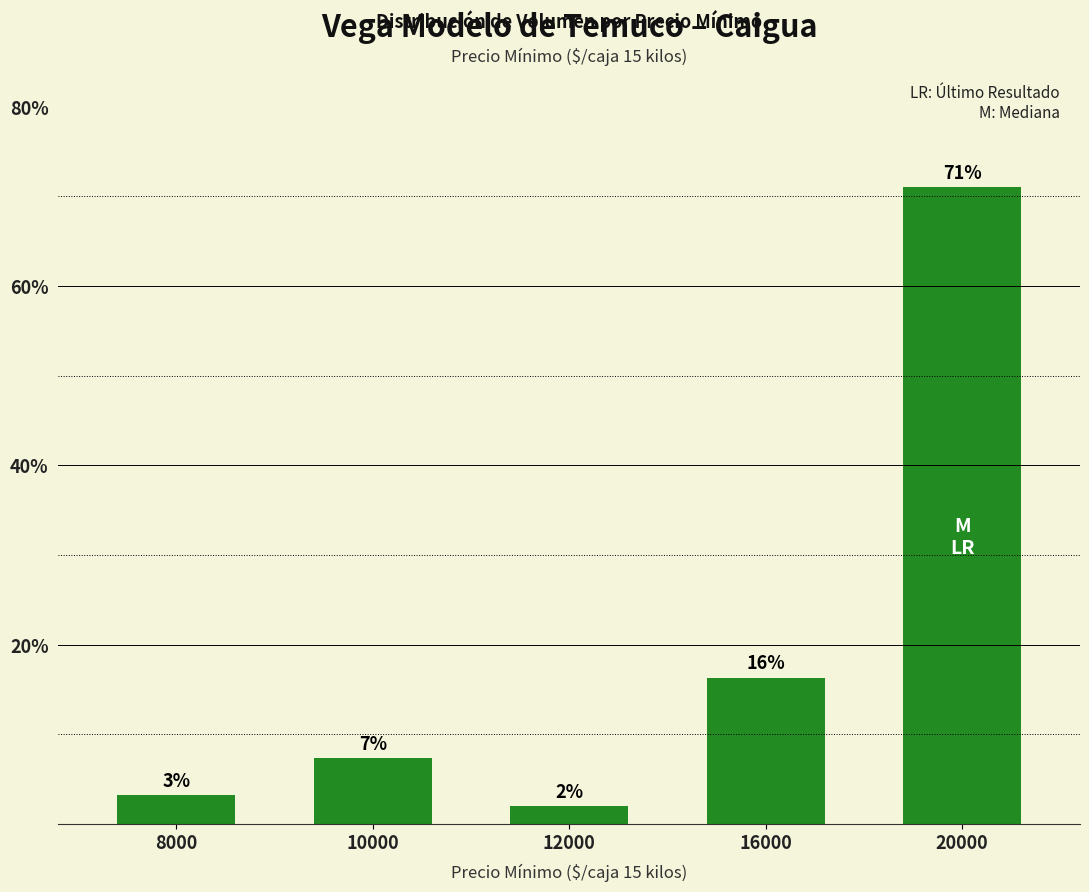

Which category has the highest value across all series?

20000